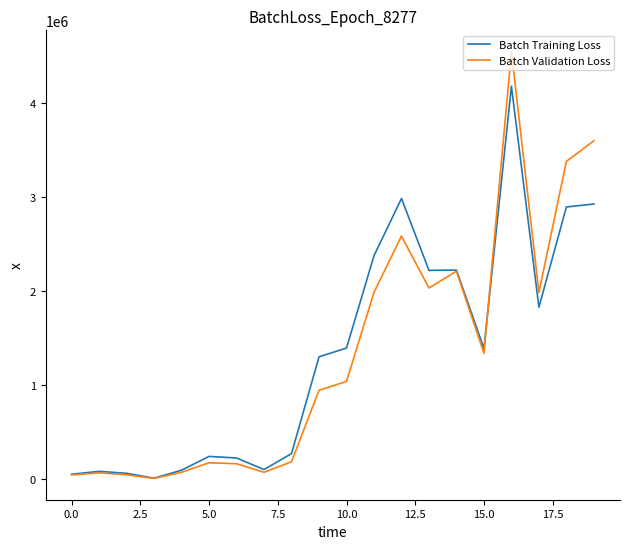

True or false: Batch Training Loss has more than 0 points higher than both neighbors.

True